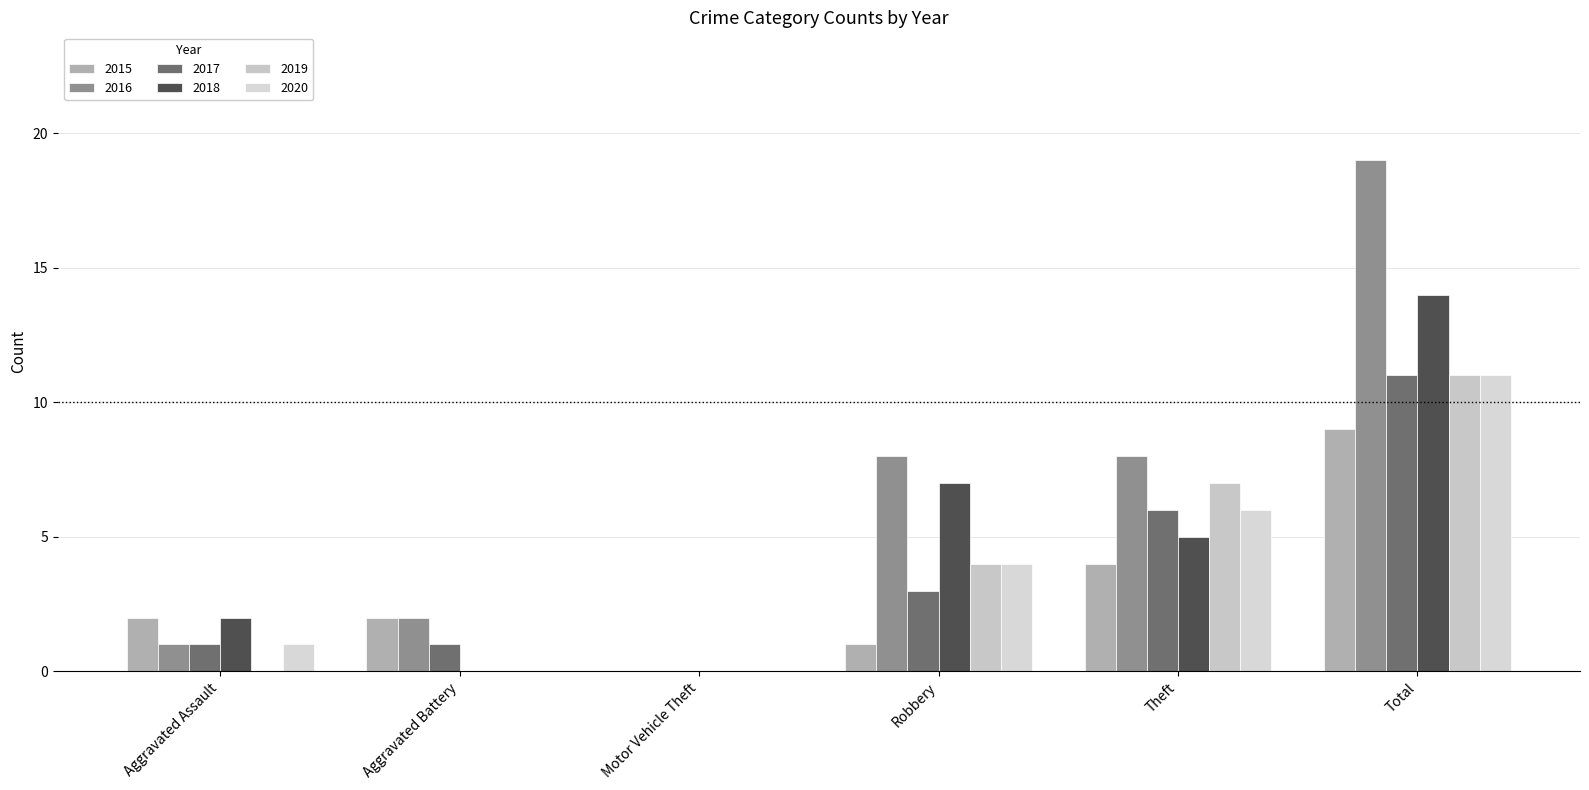

Reading left to right, extract all data points from this chart.

2015: 2	2	0	1	4	9
2016: 1	2	0	8	8	19
2017: 1	1	0	3	6	11
2018: 2	0	0	7	5	14
2019: 0	0	0	4	7	11
2020: 1	0	0	4	6	11